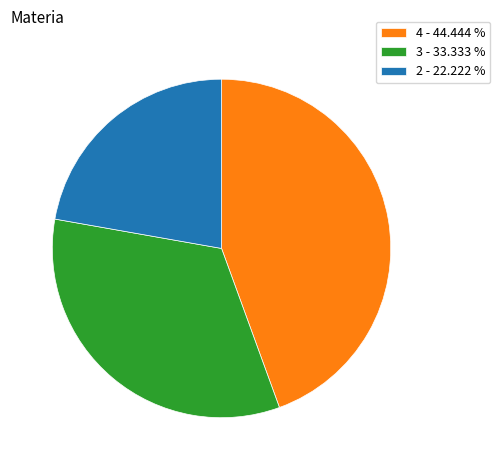

Count the number of slices in the pie.

3